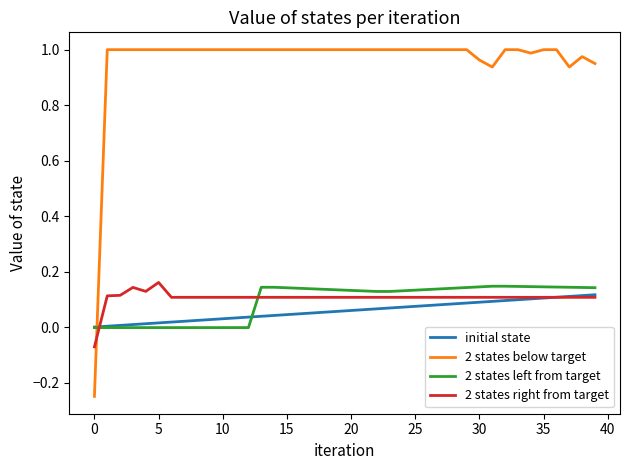

Which series ends up on top after the final intersection of 2 states below target and 2 states left from target?

2 states below target